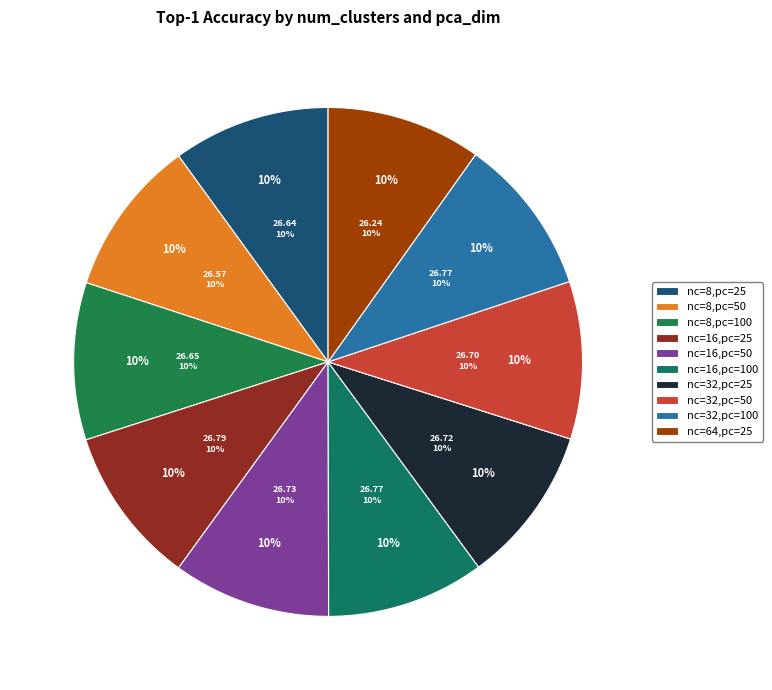

Combined, do num_clusters=32
pca_dim=50 and num_clusters=8
pca_dim=100 account for over 50%?

No